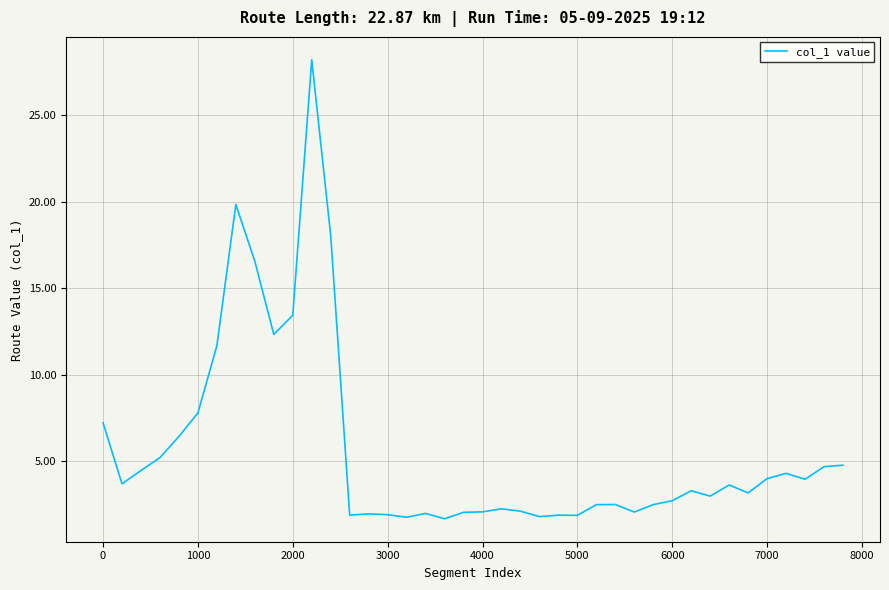

What is the smallest value displayed?

1.7